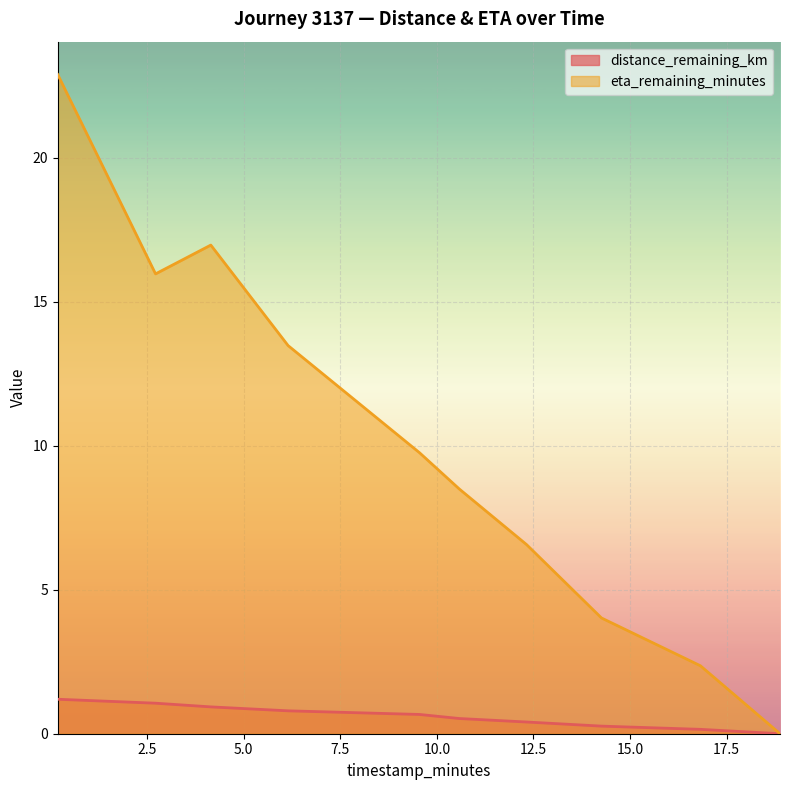

Is it true that distance_remaining_km equals 0.2 at 16.82?

True